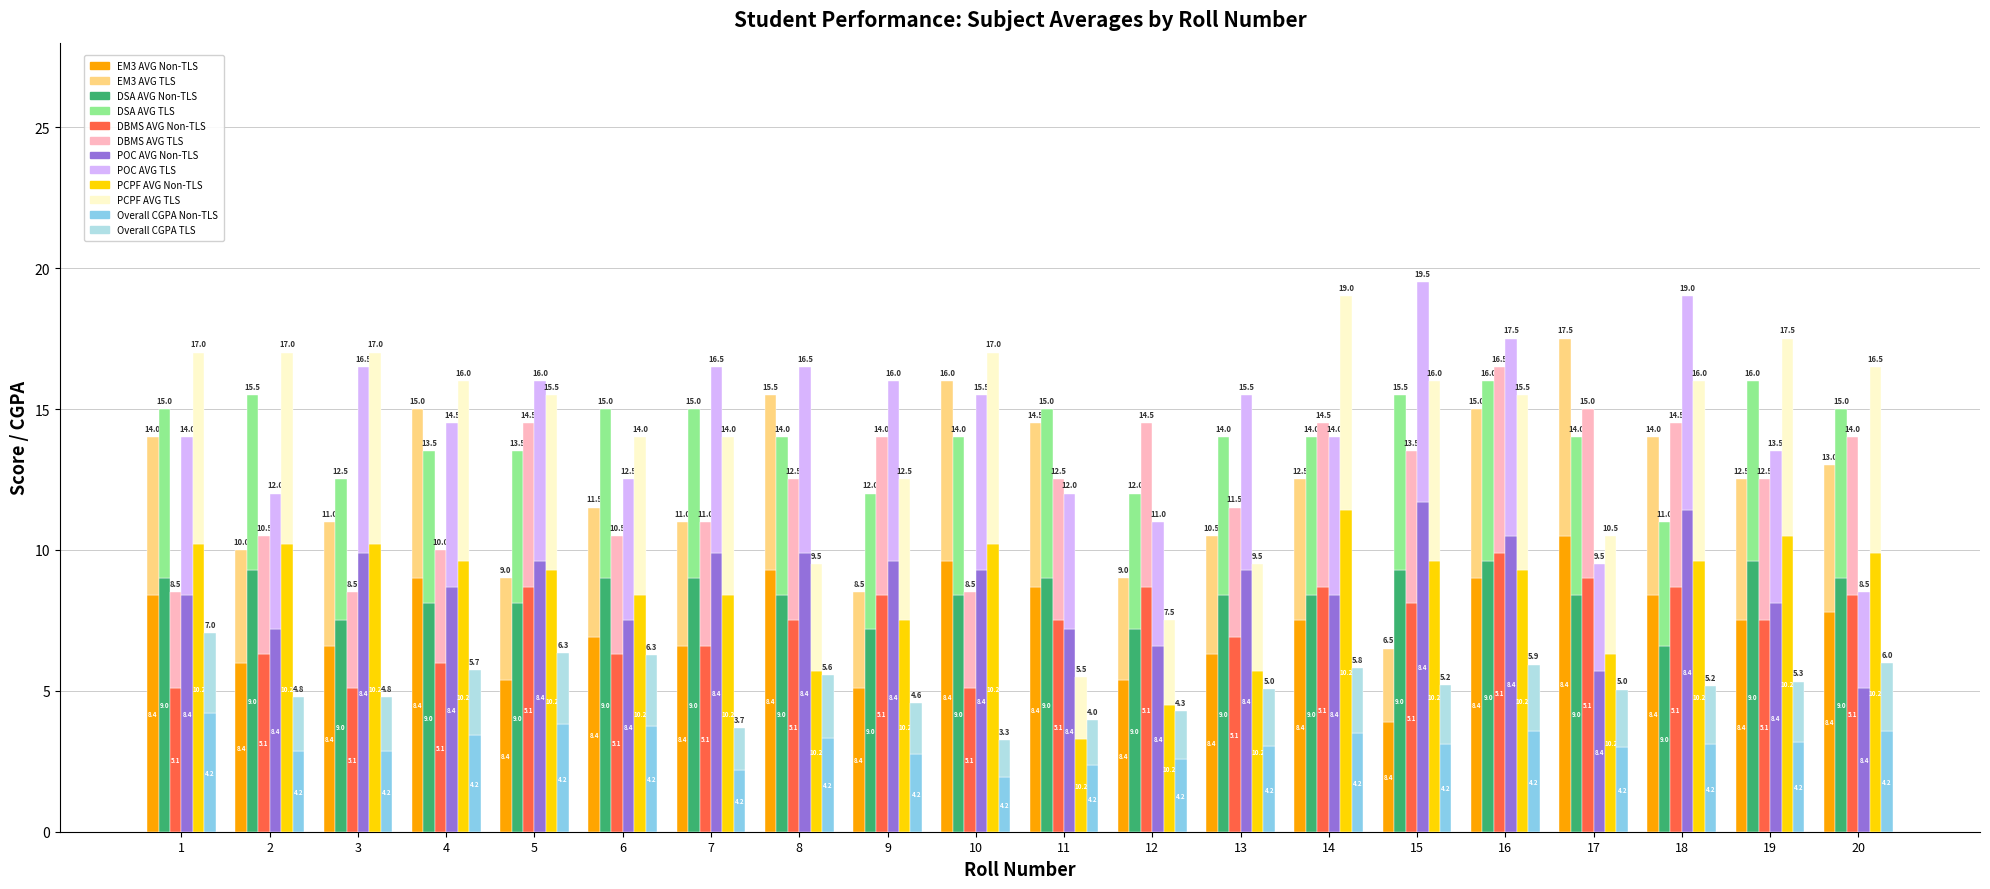

How many groups of bars are there?

20